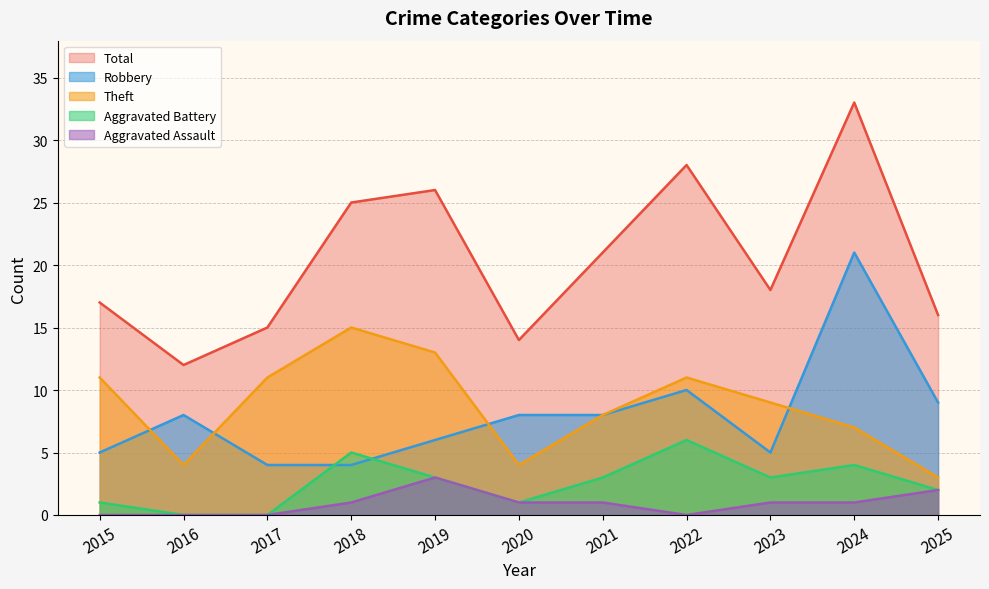

At which category is the sum across all series the highest?

2024